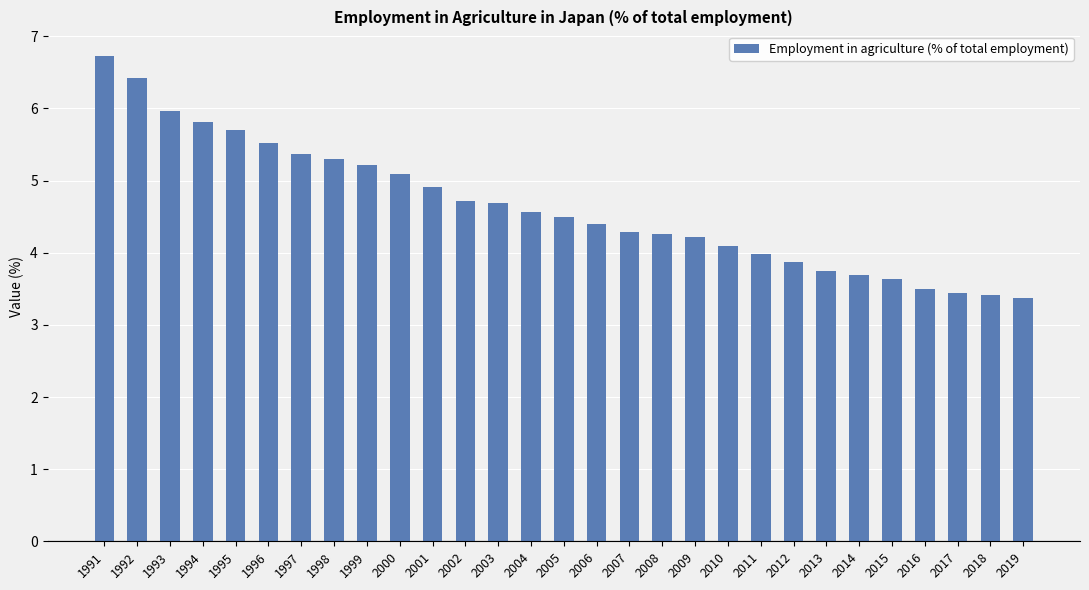

Between 2007 and 1993, which is larger?

1993